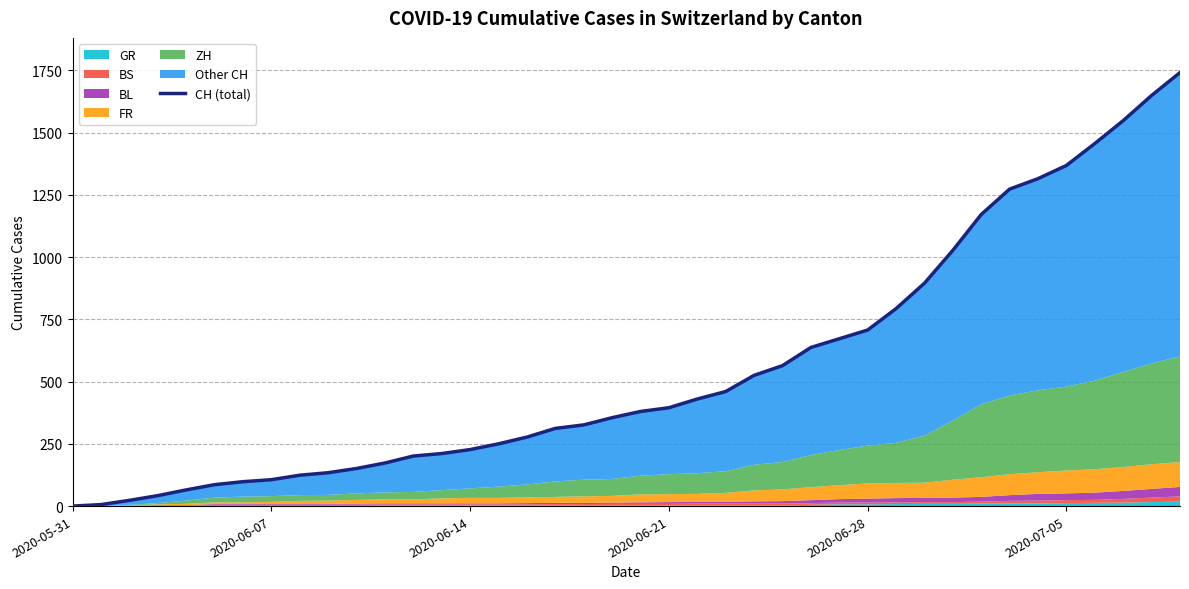

How many data points are less than 380?

20